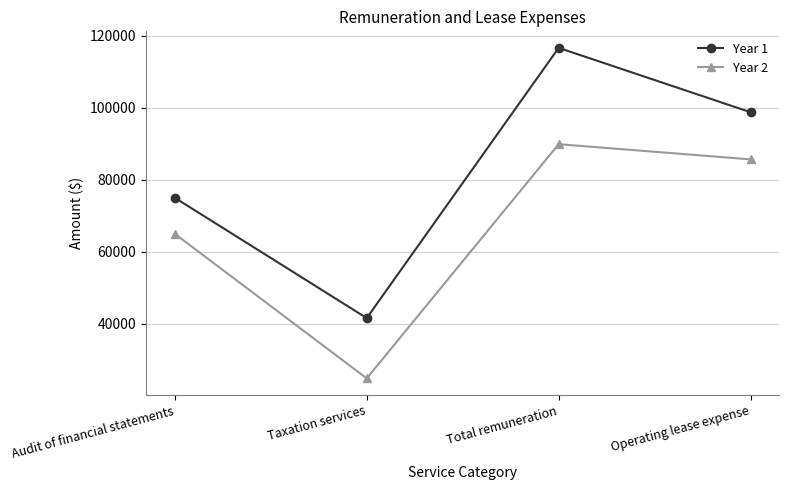

The Year 2 series shows 99383 at Audit of financial statements. True or false?

False